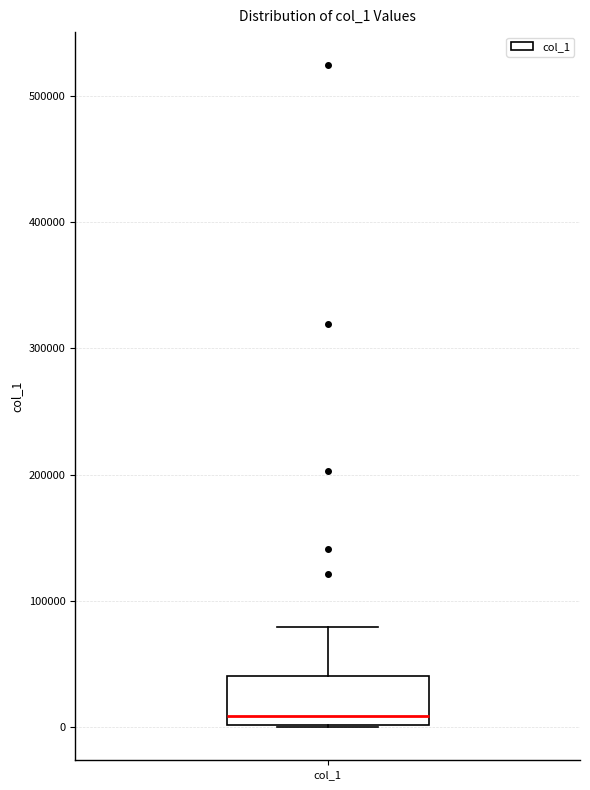

Where is the upper edge of the box for col_1 on the y-axis? The values are not printed on the chart, so give them approximately, as read against the axis.

40000